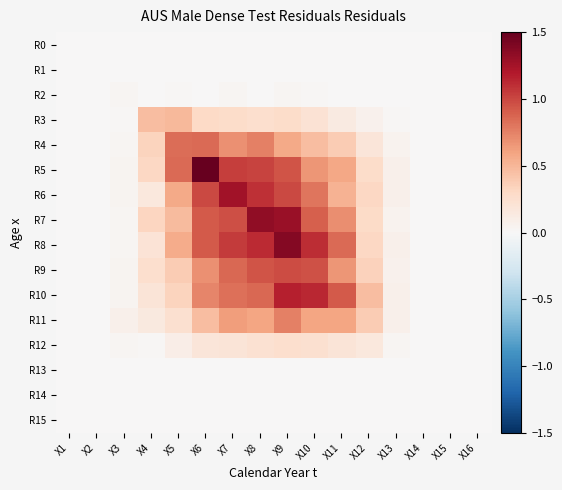

At which category is the sum across all series the highest?

X9